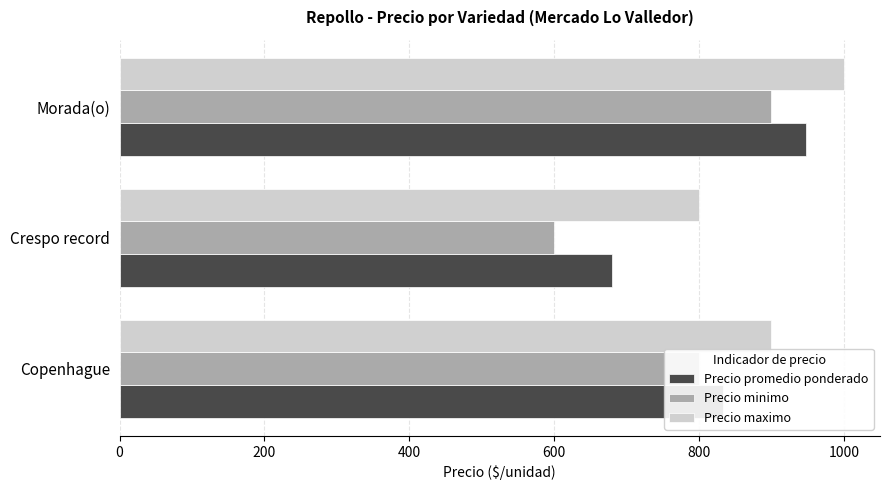

What is the spread (max minus min) of values at Morada(o)?

100